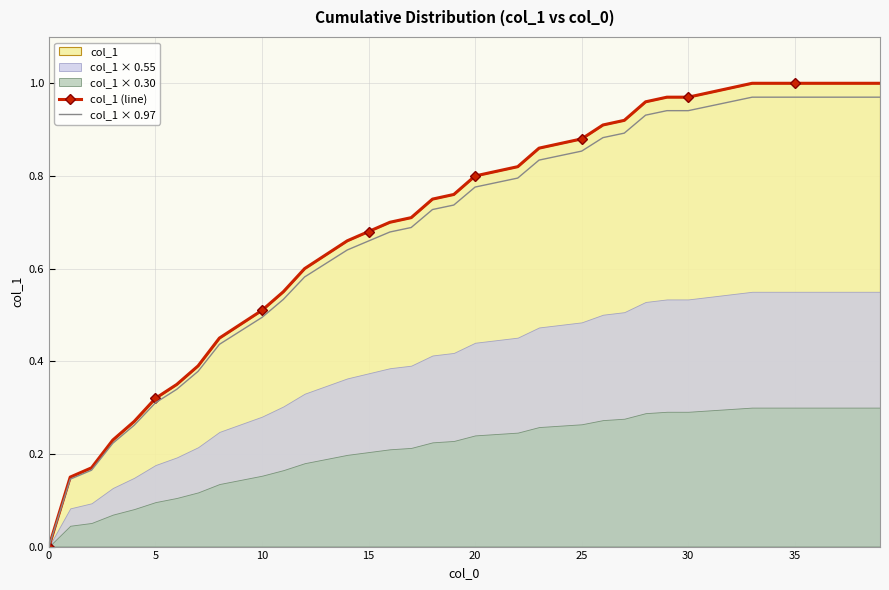

At which category is the sum across all series the highest?

33